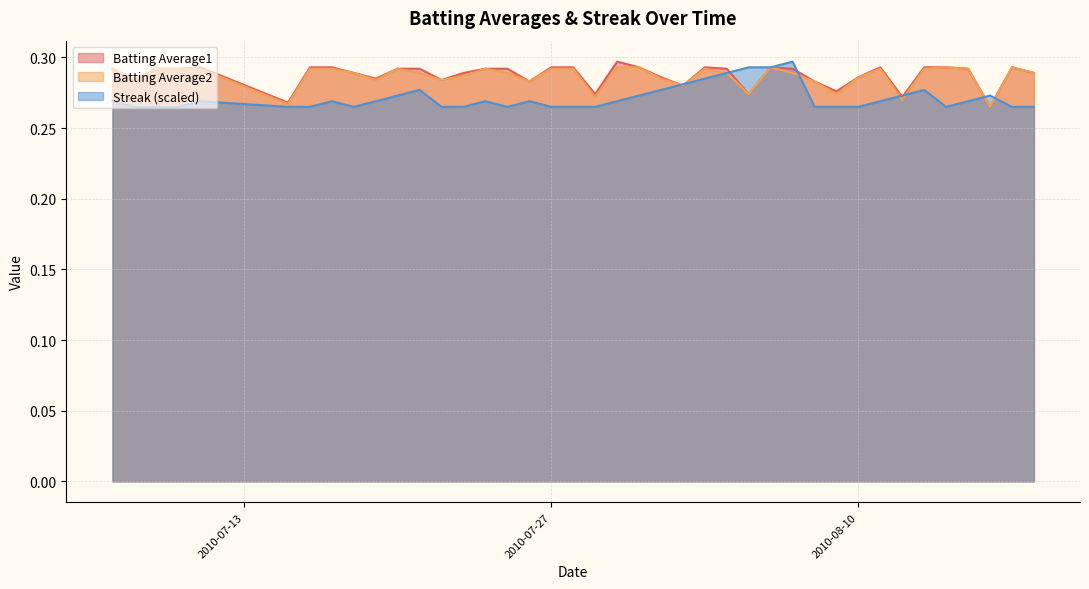

True or false: Batting Average1 and Streak cross at least once.

True